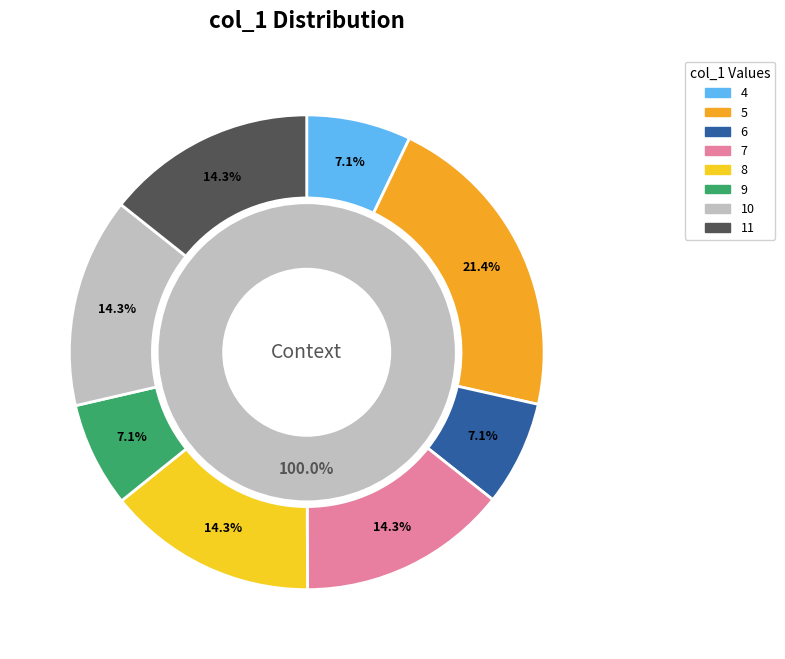

Does 6 account for over 50% of the chart?

No